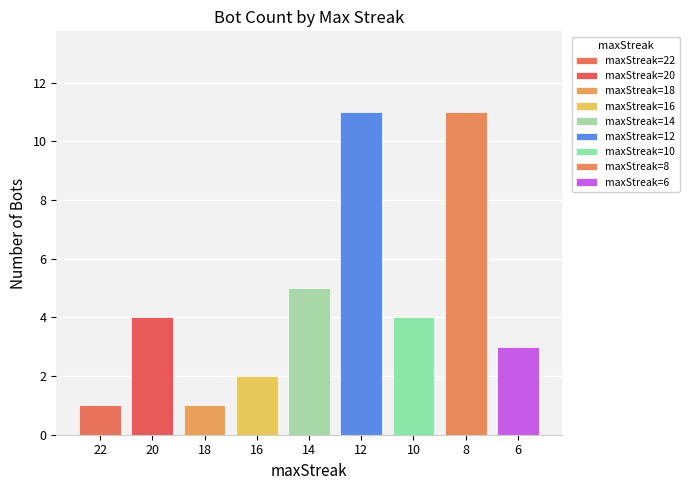

True or false: the data shows 3 at 6.

True